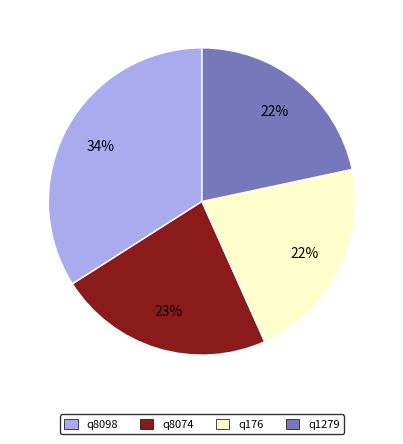

Is q176 the majority of the pie?

No